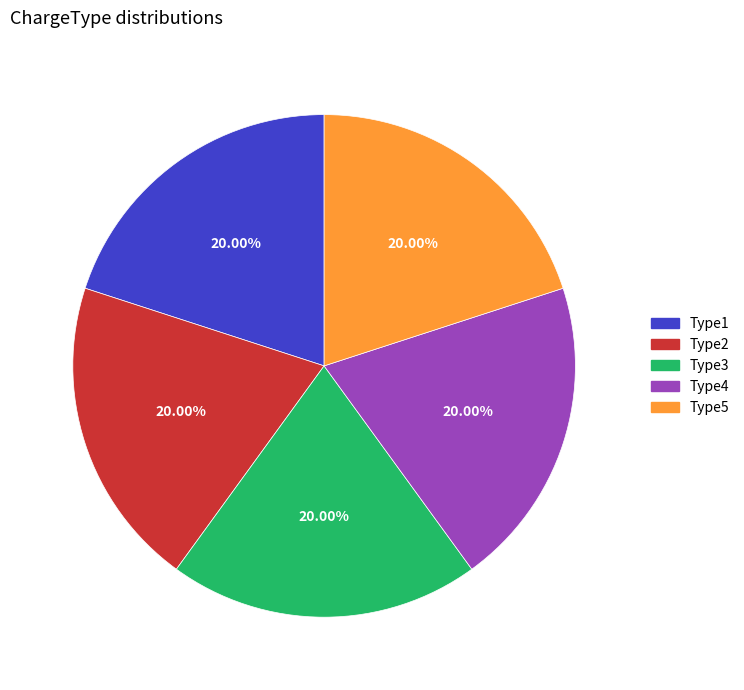

What percentage is the Type1 slice, to the nearest percent?

20%